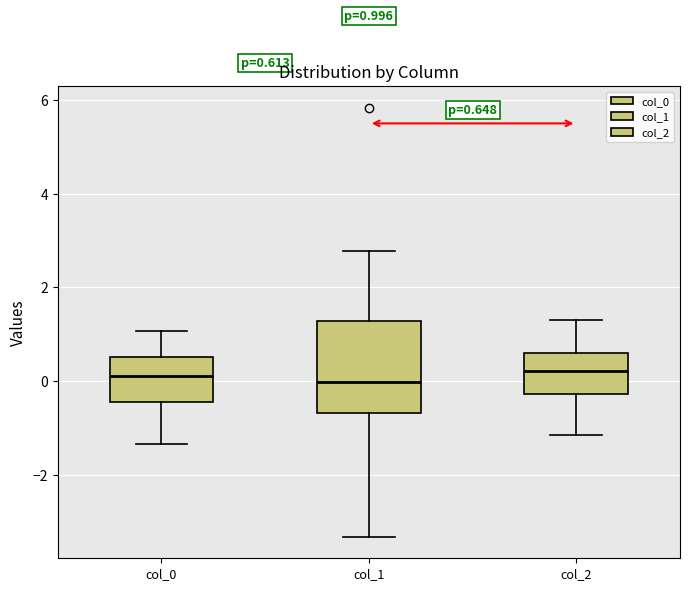

Which box is the tallest, from its lower edge to its upper edge?

col_1